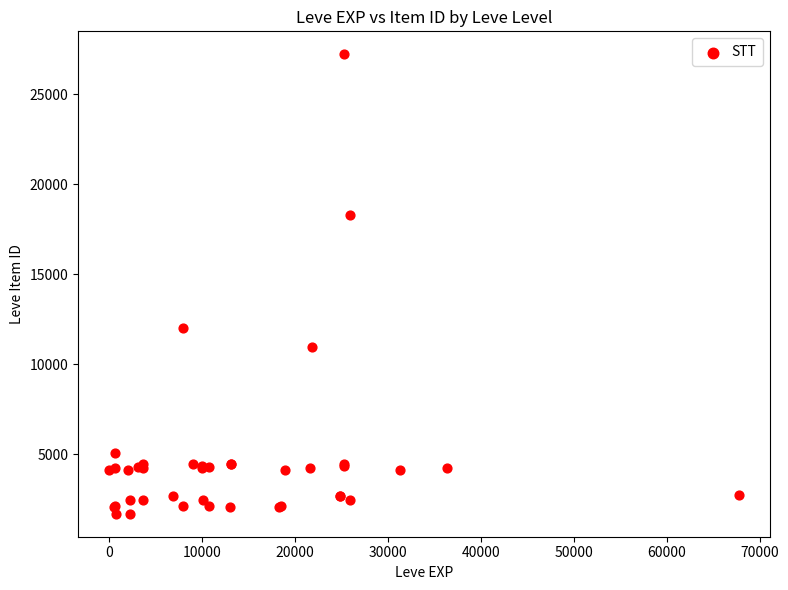

What Y value in the scatter plot is closest to 14448?

12018